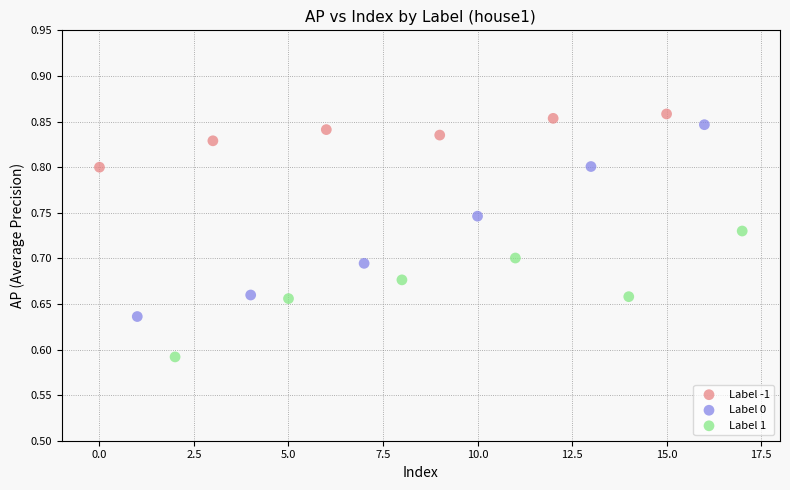

Which series has the widest spread of Y values?

Label 0